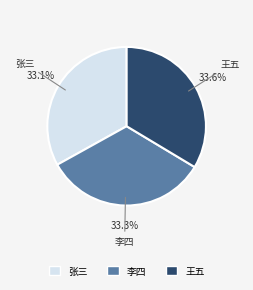

To the nearest percent, what is the combined percentage of 李四 and 王五?

67%